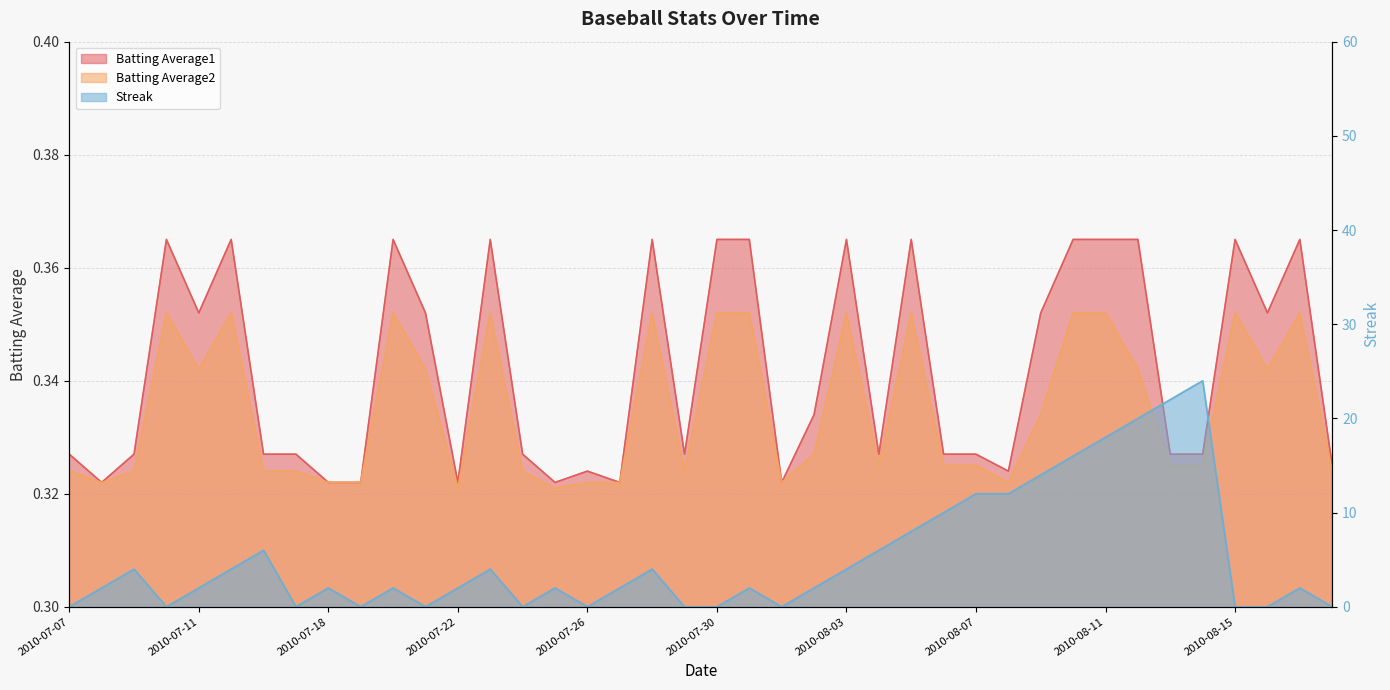

Which label corresponds to the largest value in the chart?

2010-08-14